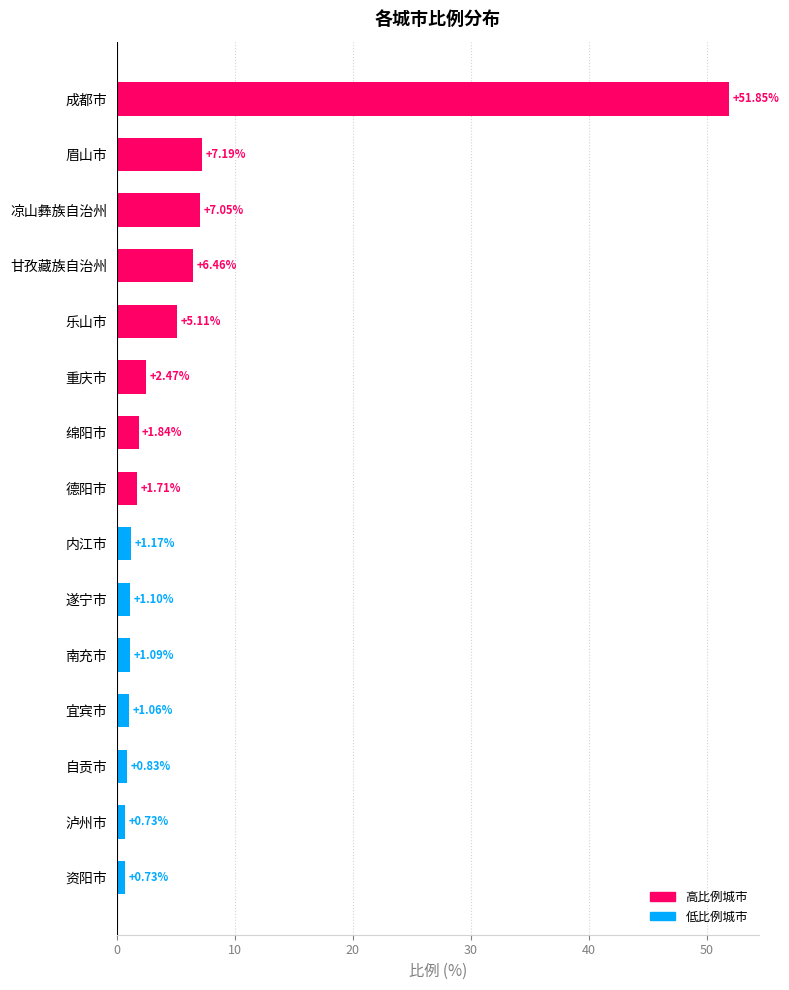

What is the label of the 10th bar from the top?

遂宁市